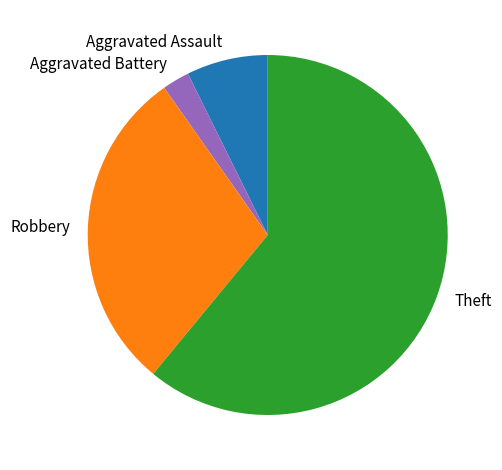

How many segments does this pie chart have?

4